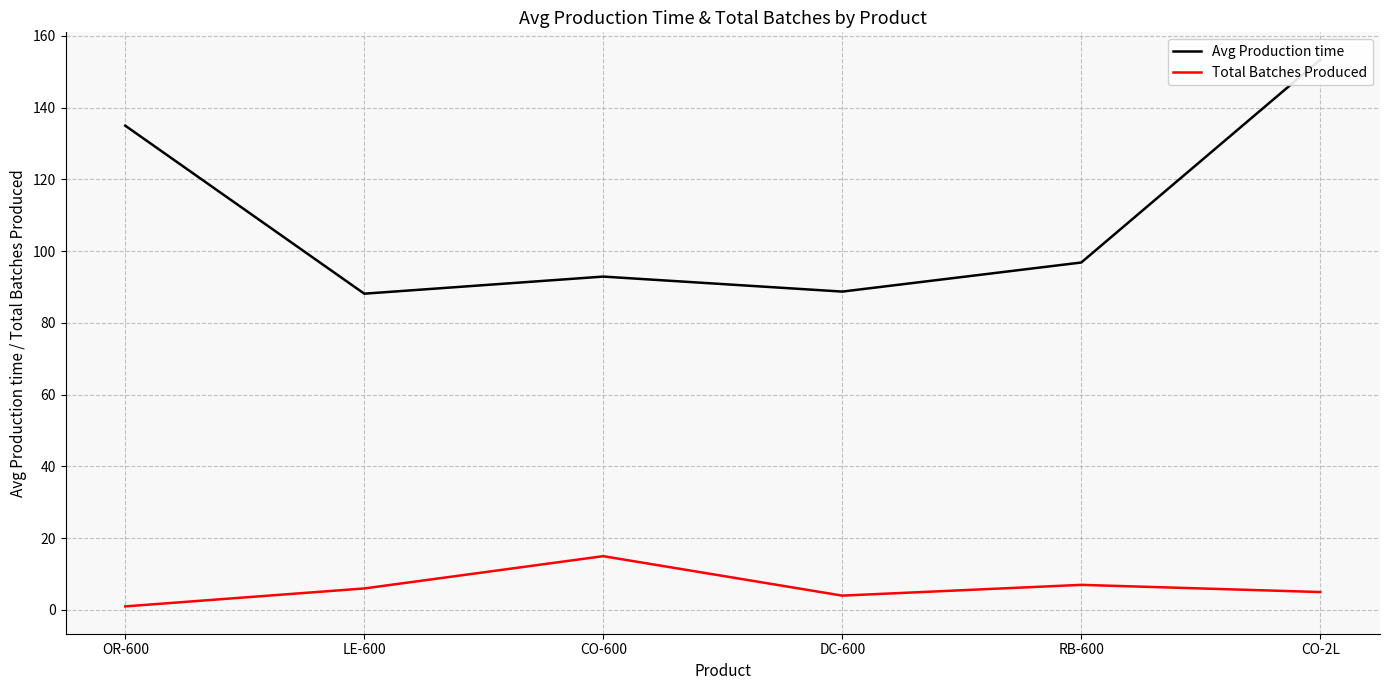

The value of Total Batches Produced at OR-600 is 1.0. True or false?

True